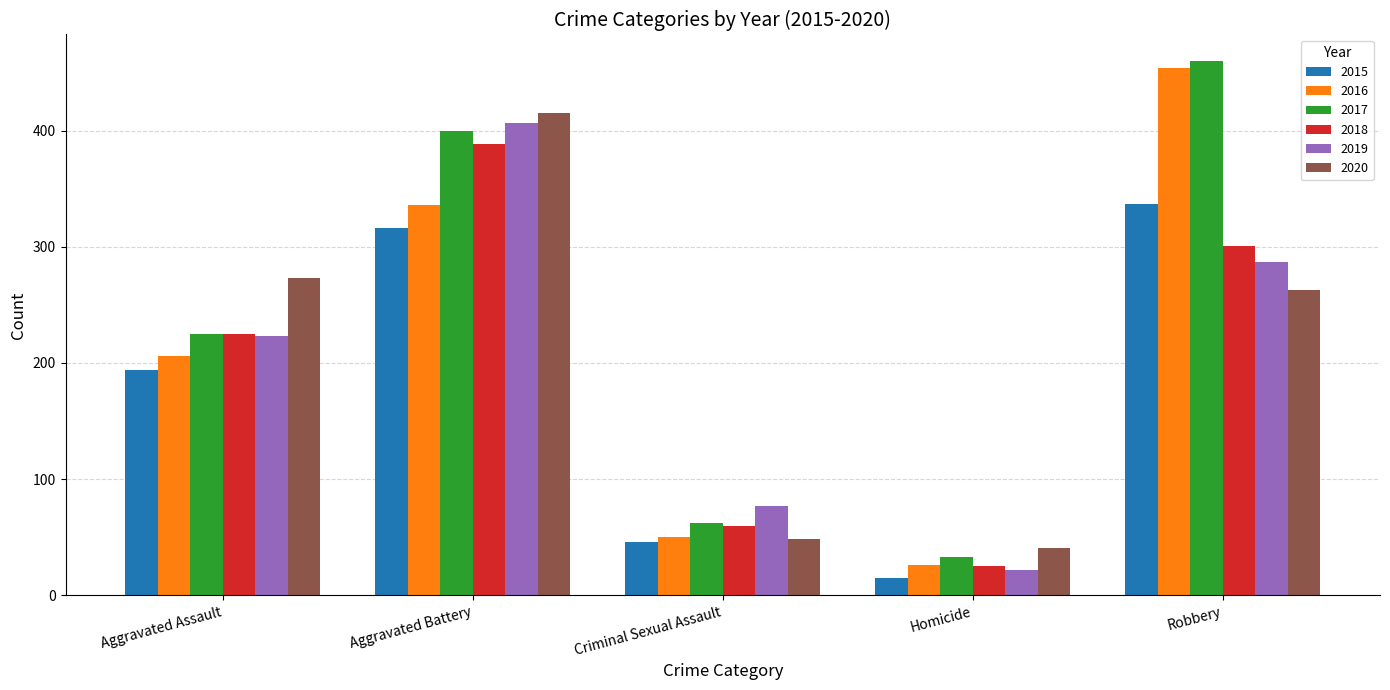

Rank the series by their maximum value, from highest to lowest.

2017, 2016, 2020, 2019, 2018, 2015